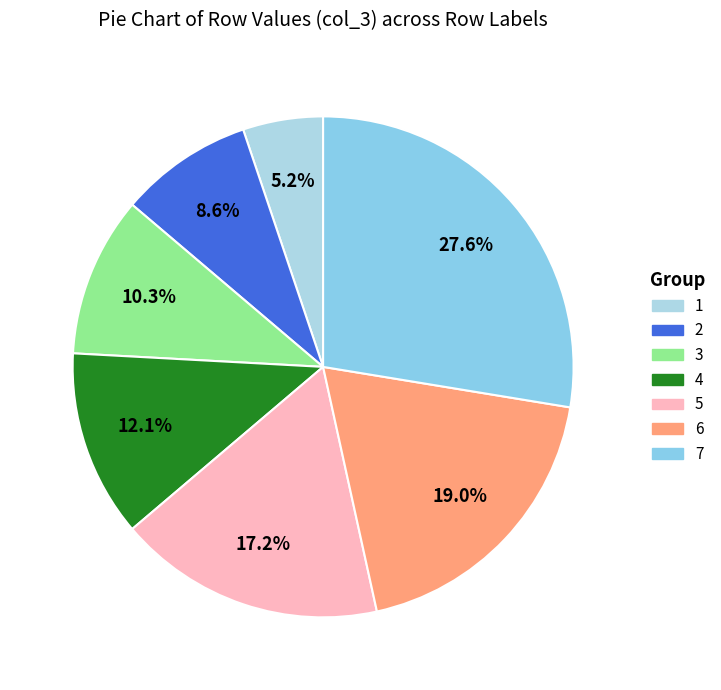

True or false: 3 accounts for 20% of the total.

False